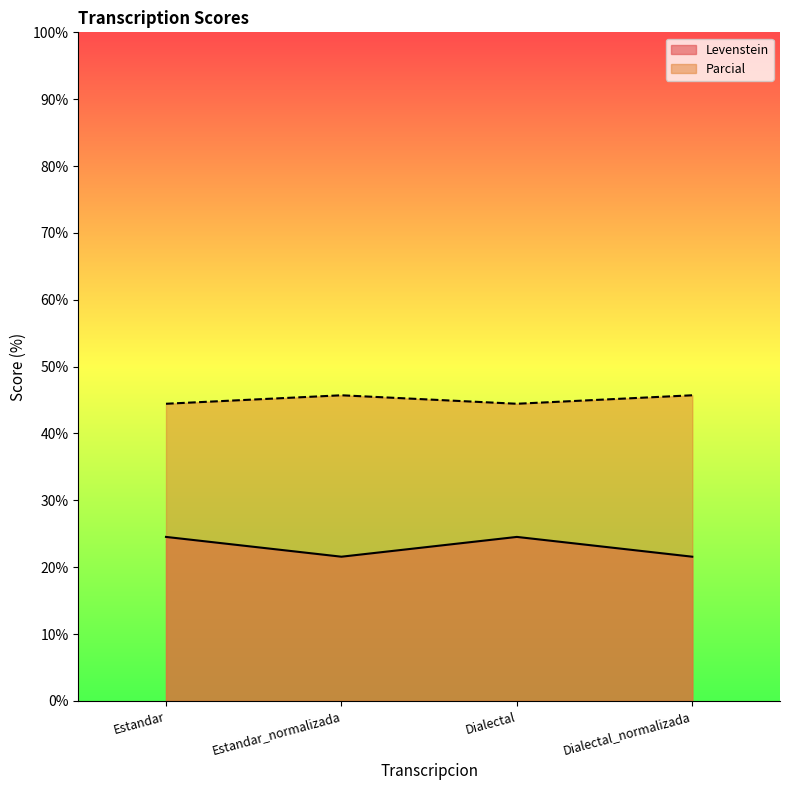

What is the difference between the second highest and second lowest values in the Levenstein series?

3.0